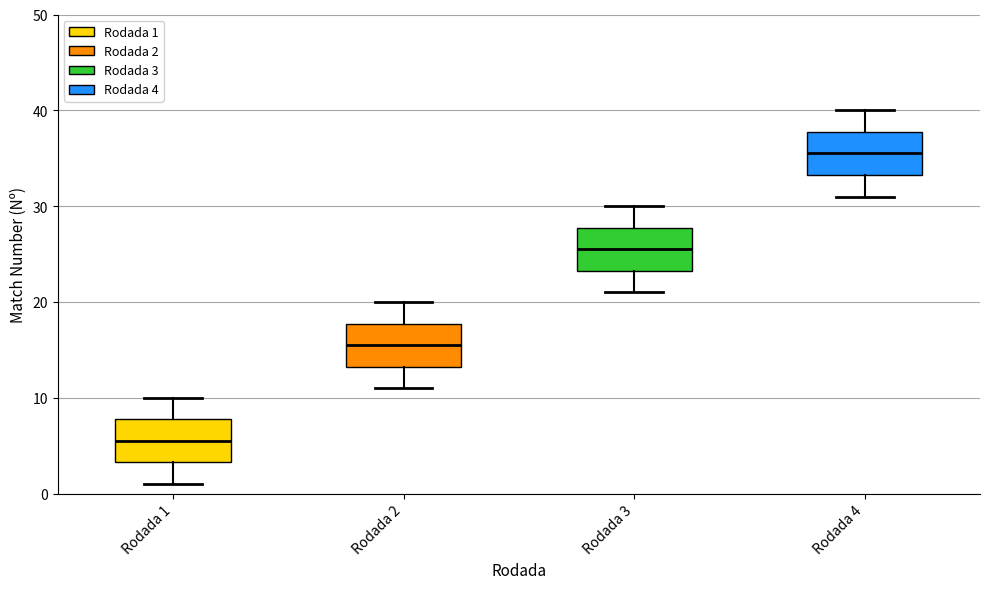

Reading left to right, transcribe this box plot: for each box, give where its median line is, the range the box spans, and where its two whiskers end, as read against the y-axis. The values are not printed on the chart, so give them approximately, as read against the axis.

Rodada 1: median 6, box 3 to 8, whiskers 1 to 10
Rodada 2: median 16, box 13 to 18, whiskers 11 to 20
Rodada 3: median 26, box 23 to 28, whiskers 21 to 30
Rodada 4: median 36, box 33 to 38, whiskers 31 to 40